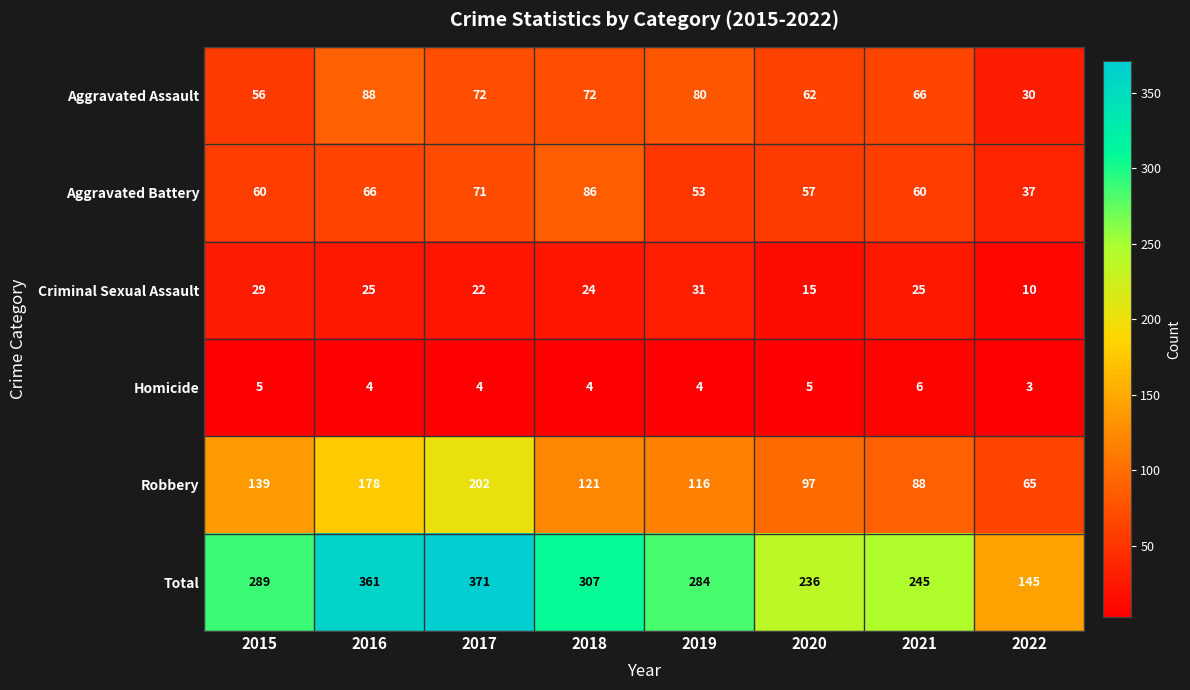

How many Homicide values are between 4 and 5?

6